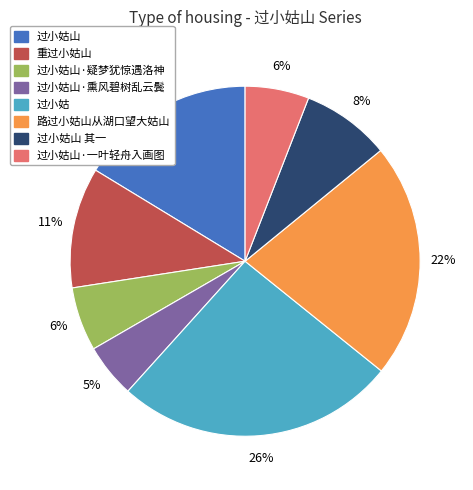

To the nearest percent, what is the average slice percentage?

12%